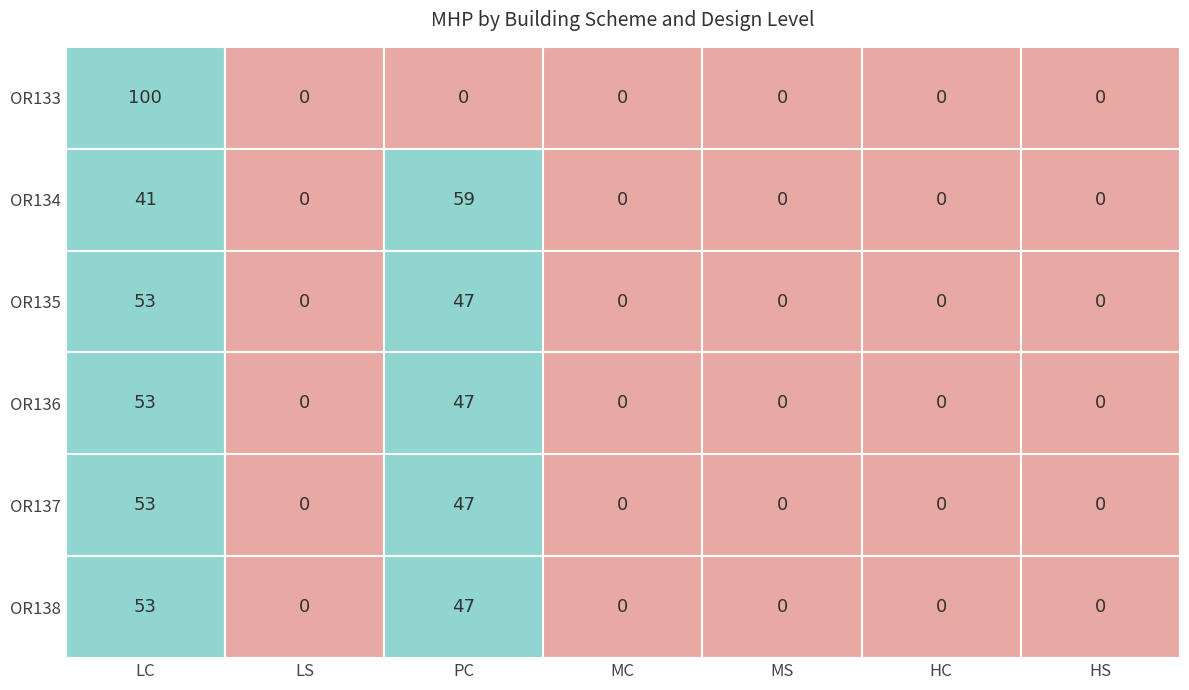

What is the sum of all OR136 values?

100